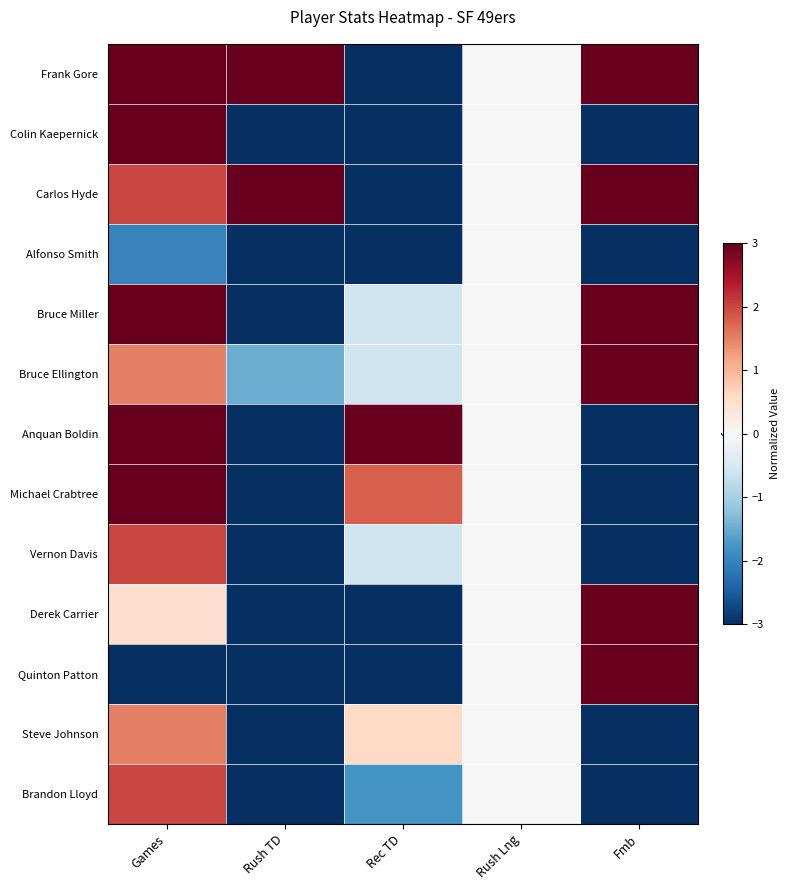

Which has a higher value, Fmb or Rush TD?

Fmb